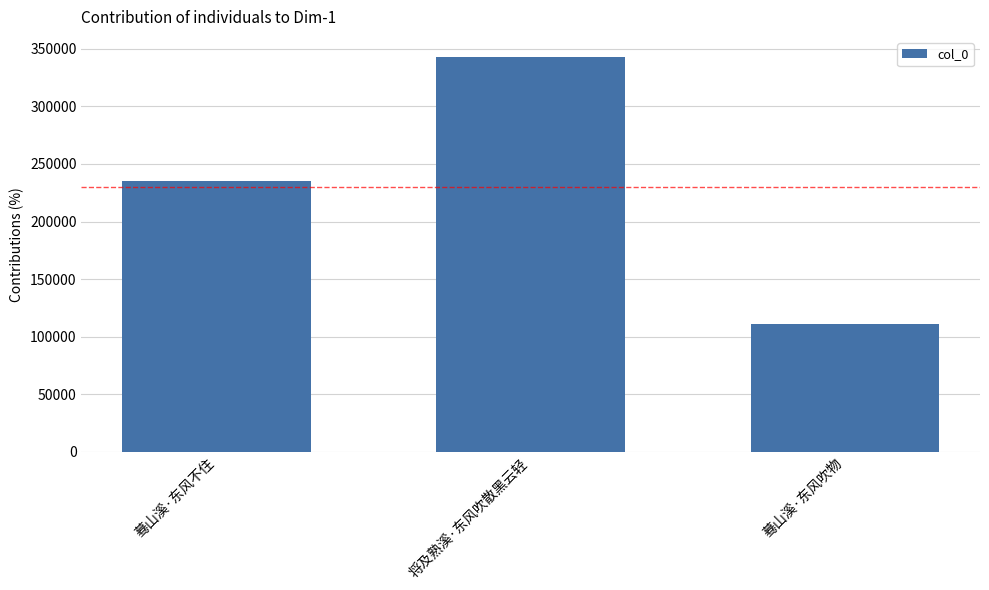

Between 蓦山溪·东风吹物 and 将及熟溪·东风吹散黑云轻, which is larger?

将及熟溪·东风吹散黑云轻